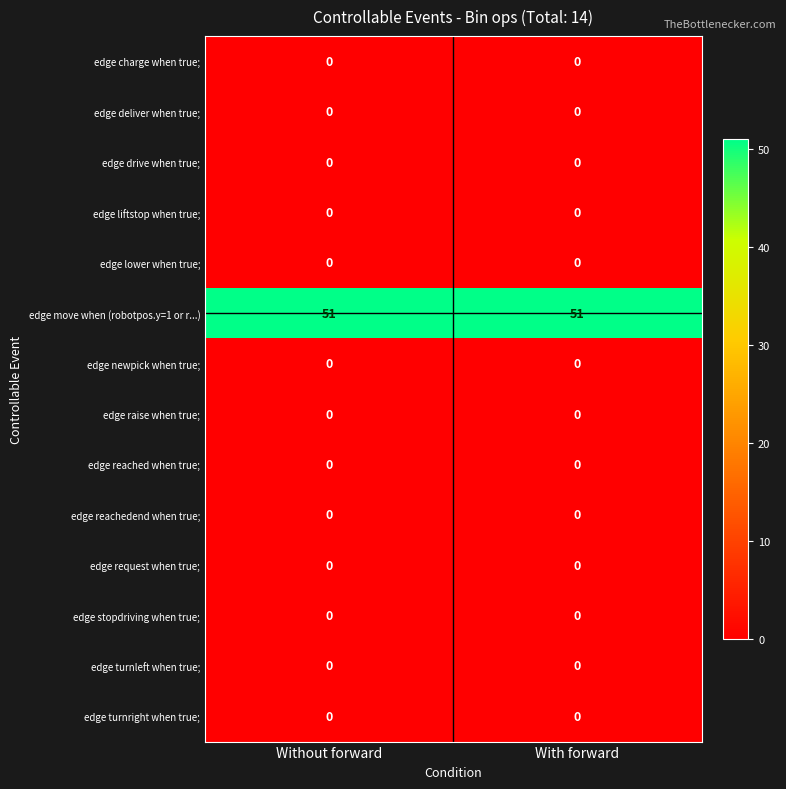

What is the total value across all series at With forward?

51